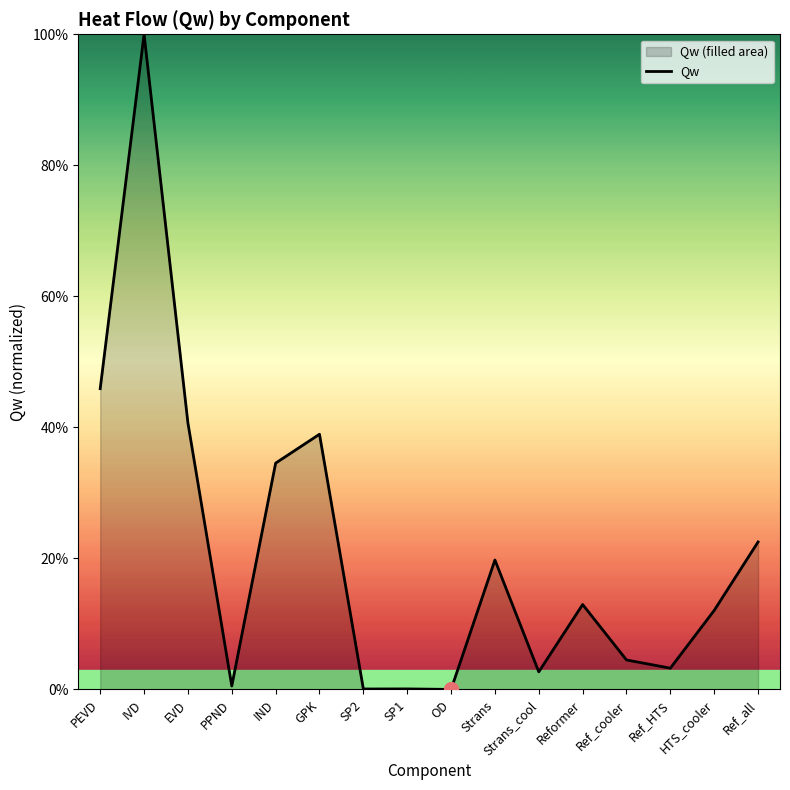

True or false: the data shows 0.1 at SP2.

True